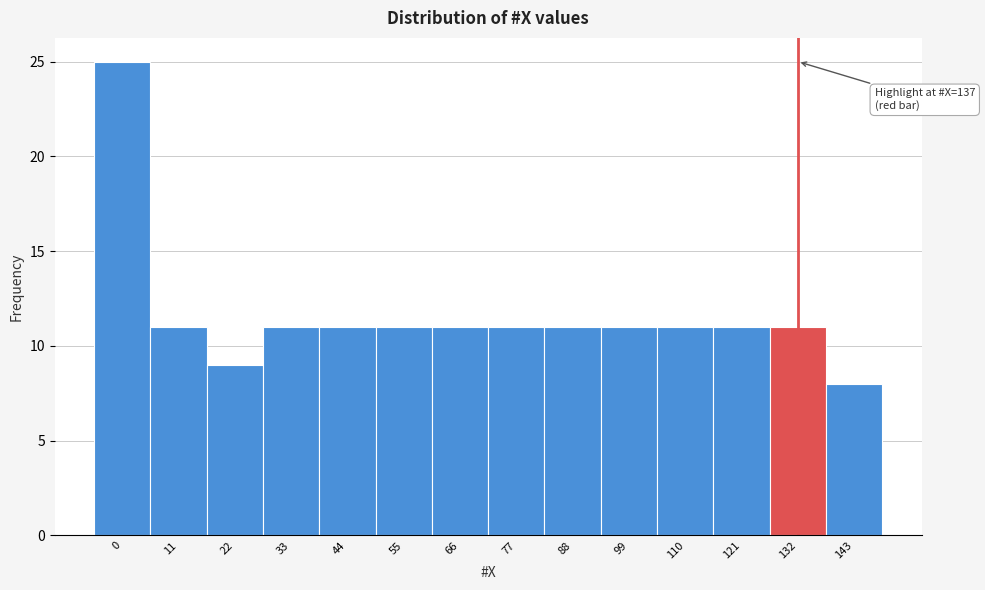

Reading left to right, extract all data points from this chart.

0=25	11=11	22=9	33=11	44=11	55=11	66=11	77=11	88=11	99=11	110=11	121=11	132=11	143=8